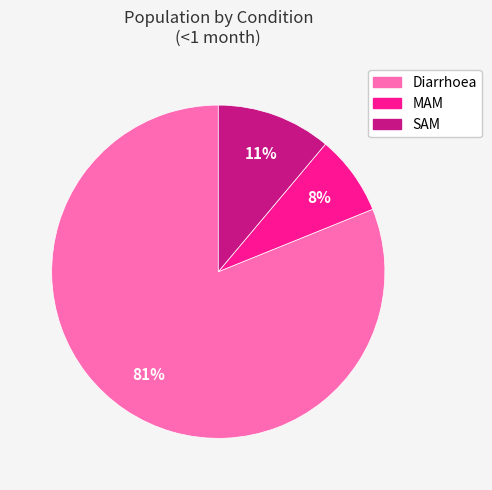

To the nearest percent, what is the difference between the largest and smallest slice percentages?

73%